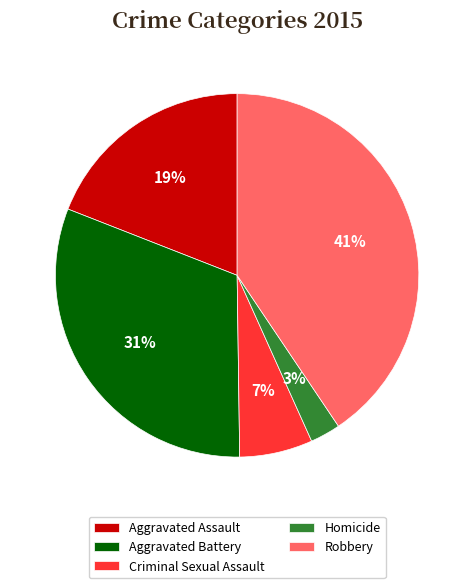

Count the number of slices in the pie.

5